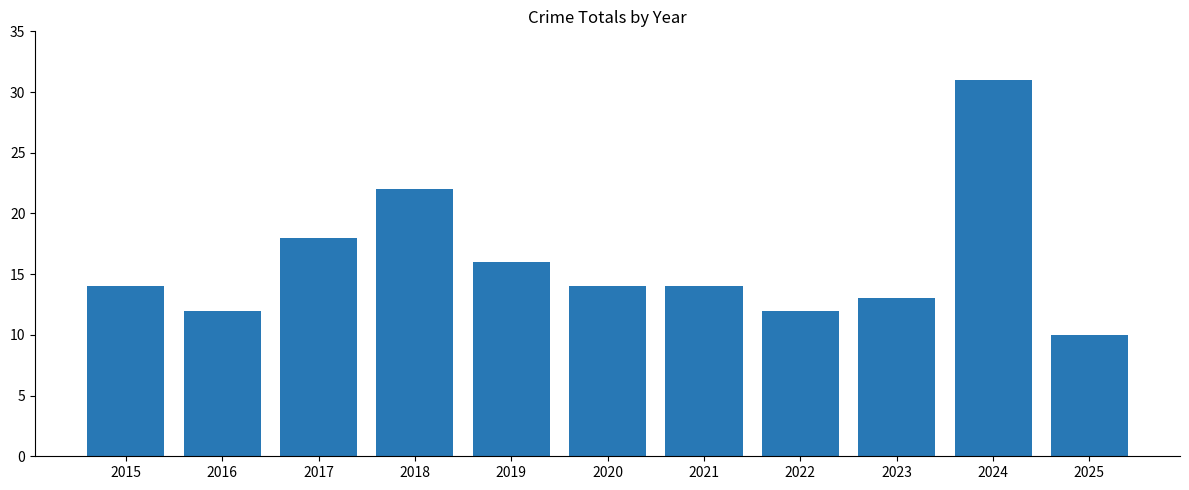

The chart shows a value of 27 at 2017. True or false?

False